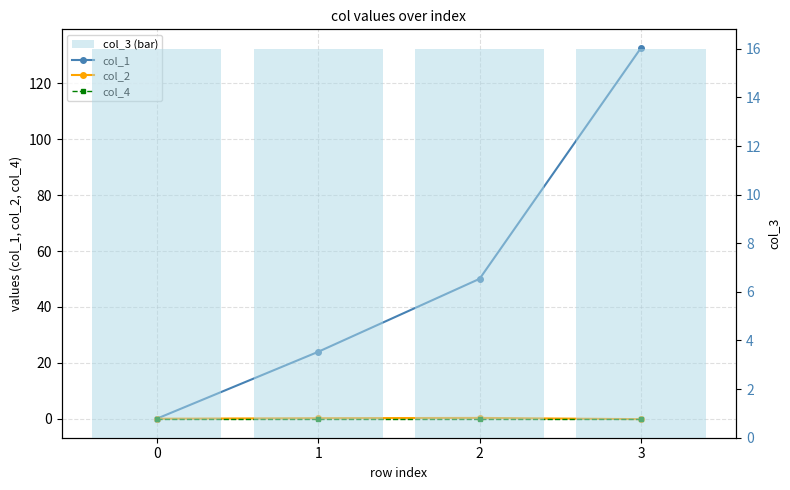

At which category does the chart reach its peak across all series?

3